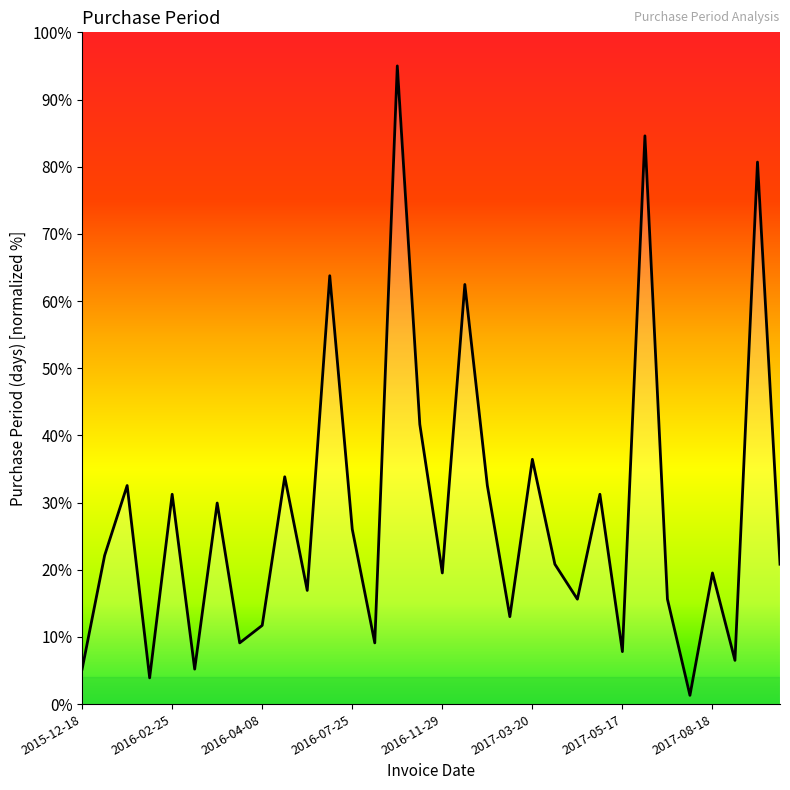

The chart shows a value of 19.5 at 2017-08-18. True or false?

True